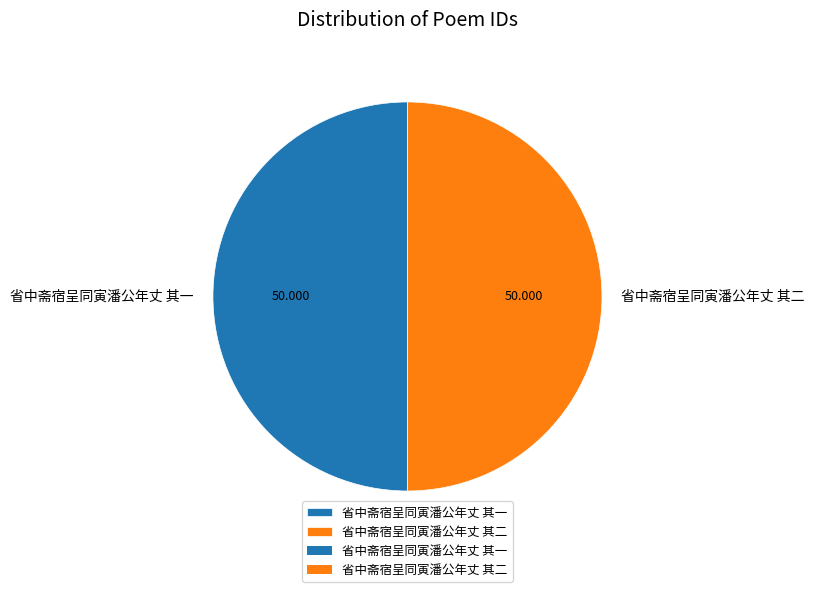

Combined, do 省中斋宿呈同寅潘公年丈 其二 and 省中斋宿呈同寅潘公年丈 其一 account for over 50%?

Yes